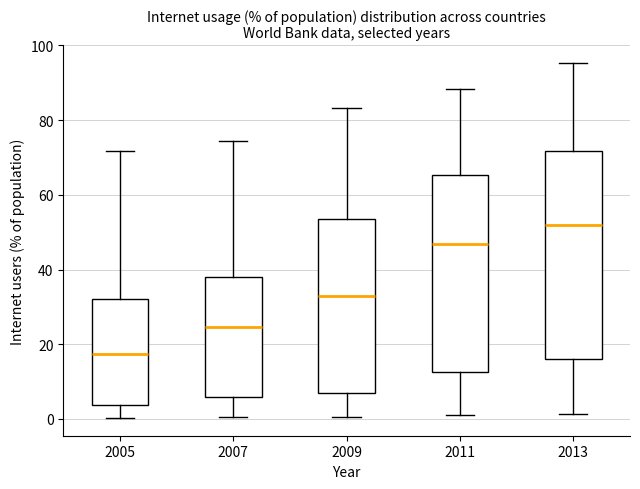

Reading left to right, read every box against the y-axis: the position of its median line, the range the box covers, and the ends of its whiskers. The values are not printed on the chart, so give them approximately, as read against the axis.

2005: median 18, box 4 to 32, whiskers 0 to 72
2007: median 24, box 6 to 38, whiskers 0 to 74
2009: median 32, box 6 to 54, whiskers 0 to 84
2011: median 46, box 12 to 66, whiskers 2 to 88
2013: median 52, box 16 to 72, whiskers 2 to 96